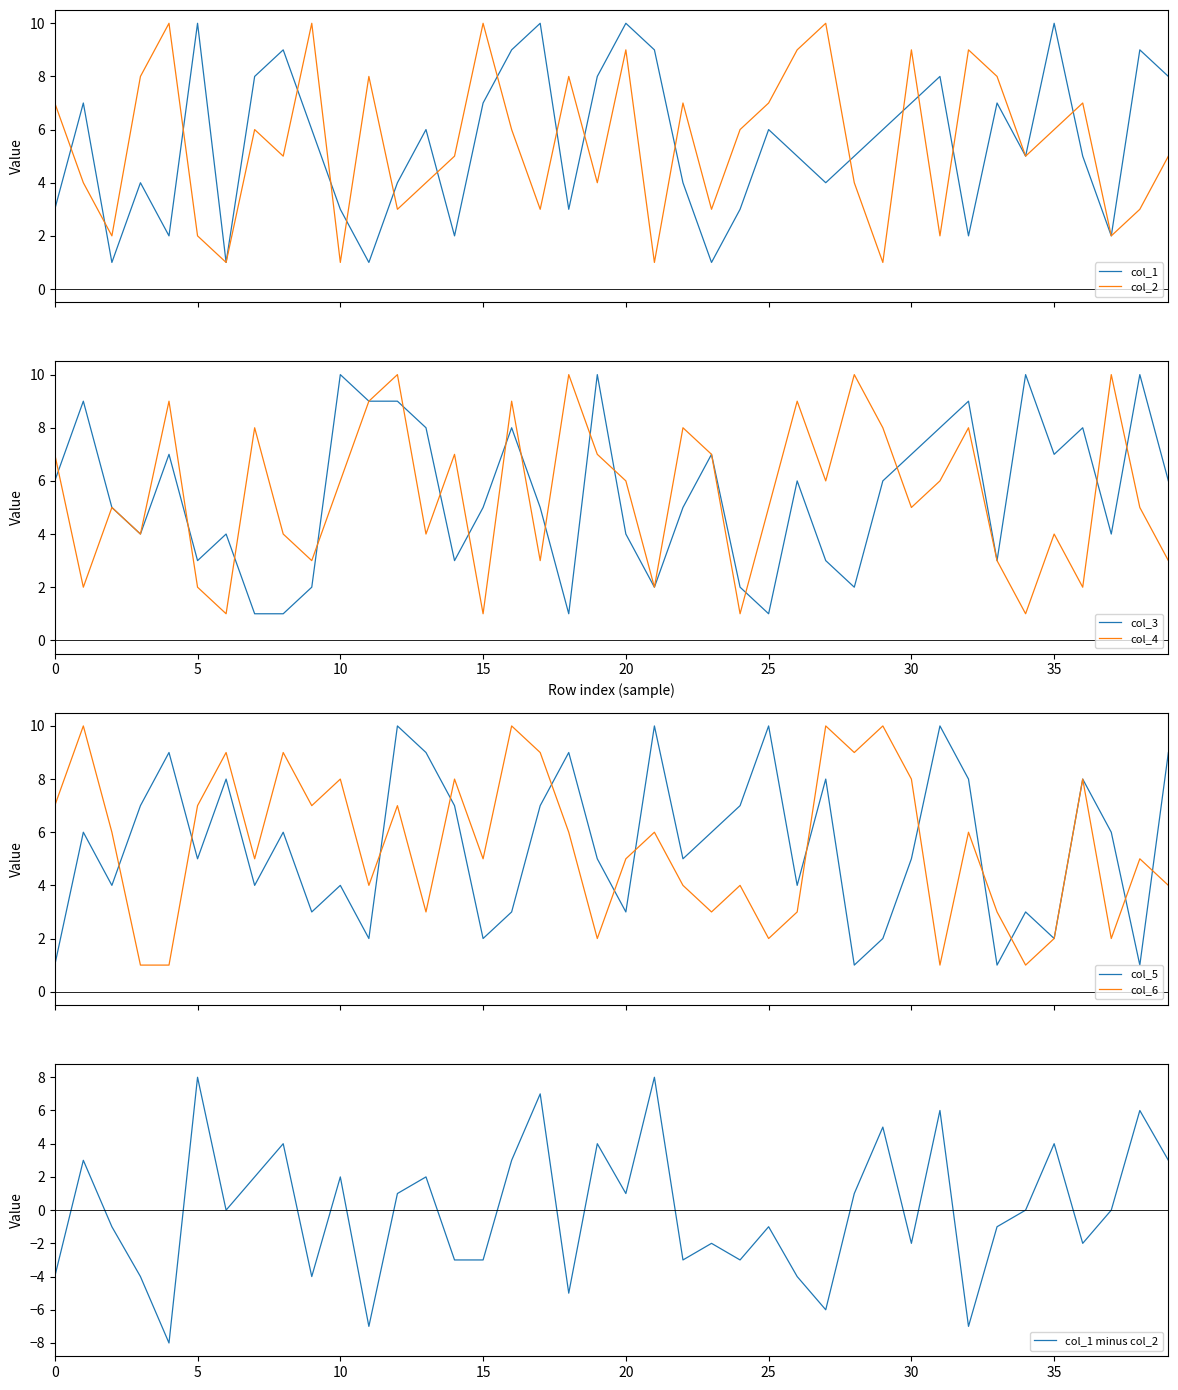

True or false: col_1 minus col_2 has a value of 8 at 5.

True